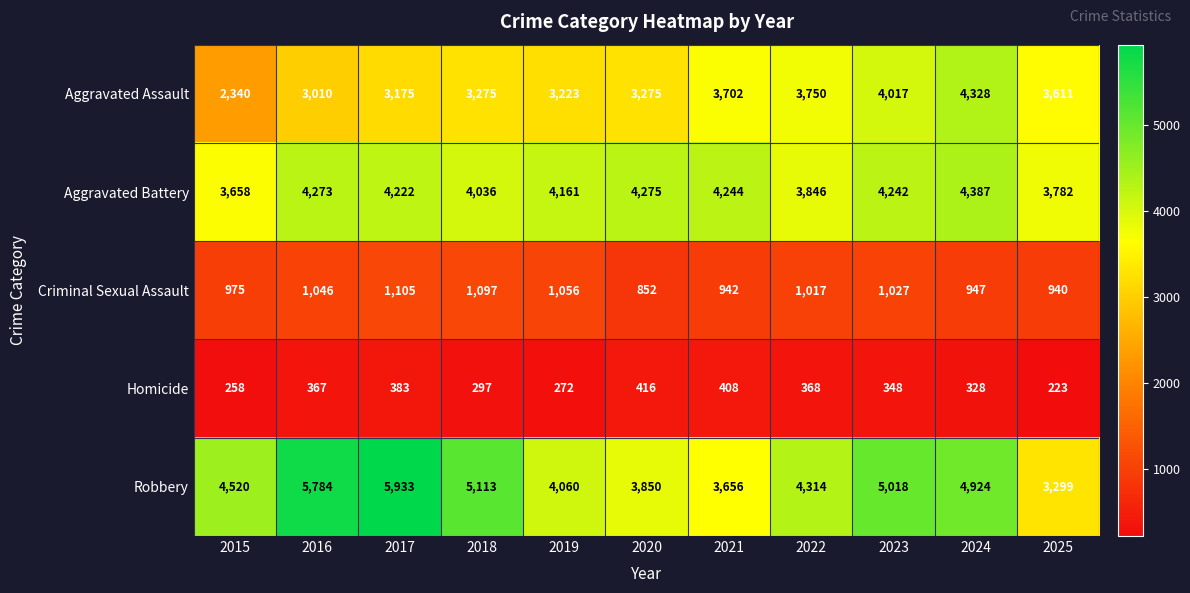

List the series in order of their peak value, highest first.

Robbery, Aggravated Battery, Aggravated Assault, Criminal Sexual Assault, Homicide